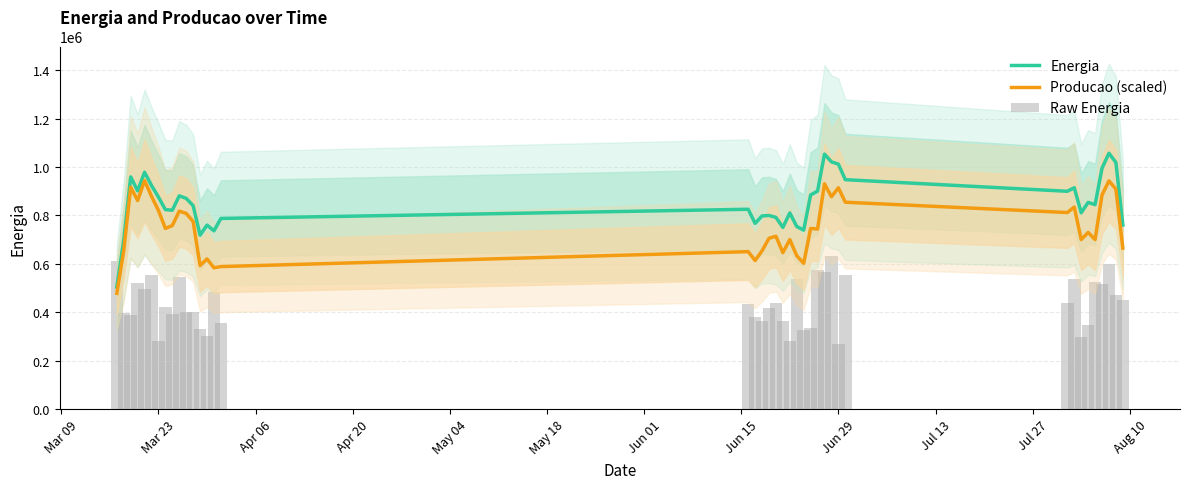

Is the value of Producao (scaled) at 37 greater than the value of Energia at 34?

Yes